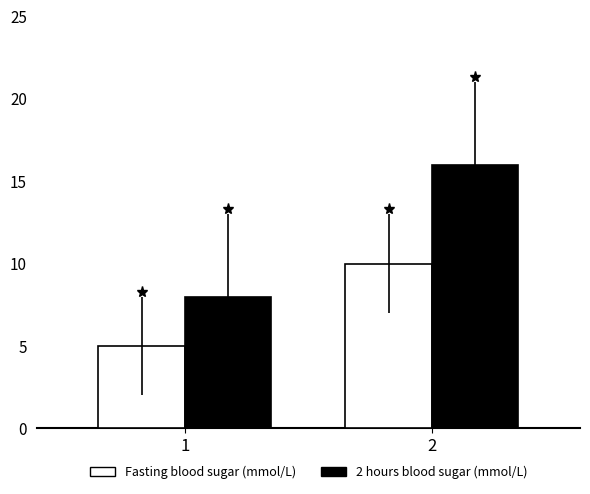

What is the difference between the maximum and minimum values in the 2 hours blood sugar (mmol/L) series?

8